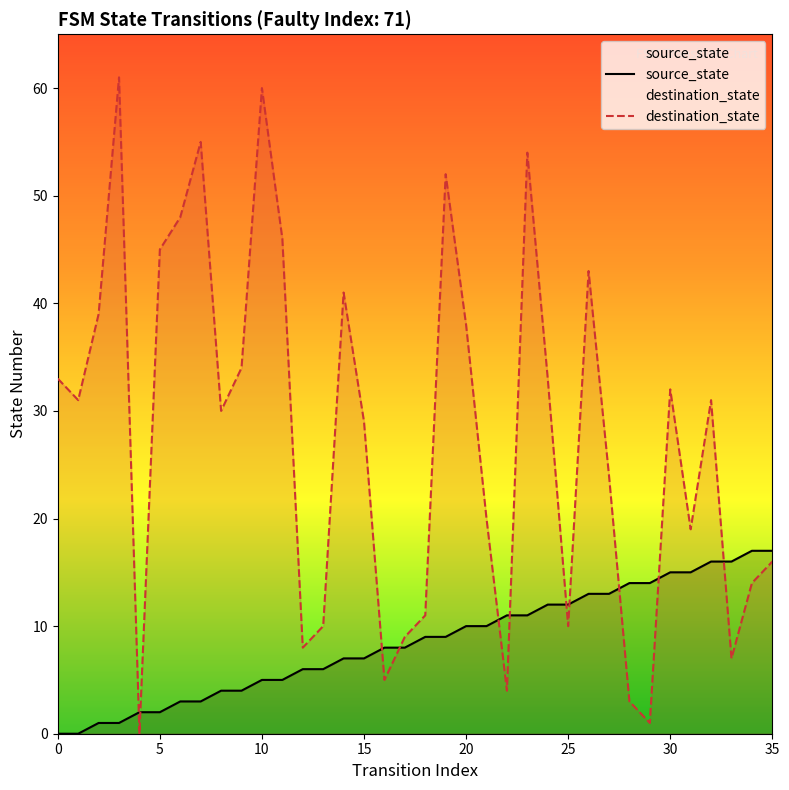

Rank the categories by source_state value from lowest to highest.

0, 1, 2, 3, 4, 5, 6, 7, 8, 9, 10, 11, 12, 13, 14, 15, 16, 17, 18, 19, 20, 21, 22, 23, 24, 25, 26, 27, 28, 29, 30, 31, 32, 33, 34, 35